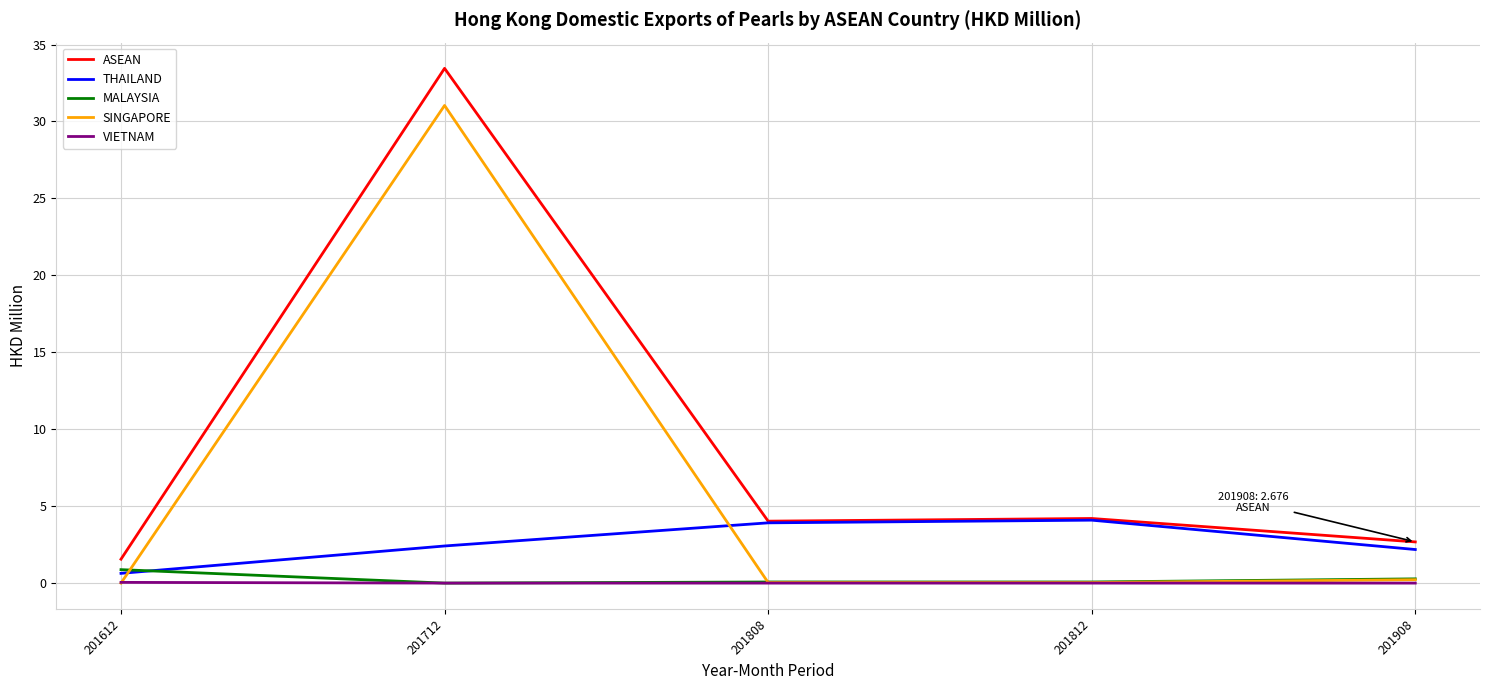

What is the average value of the MALAYSIA series?

0.3